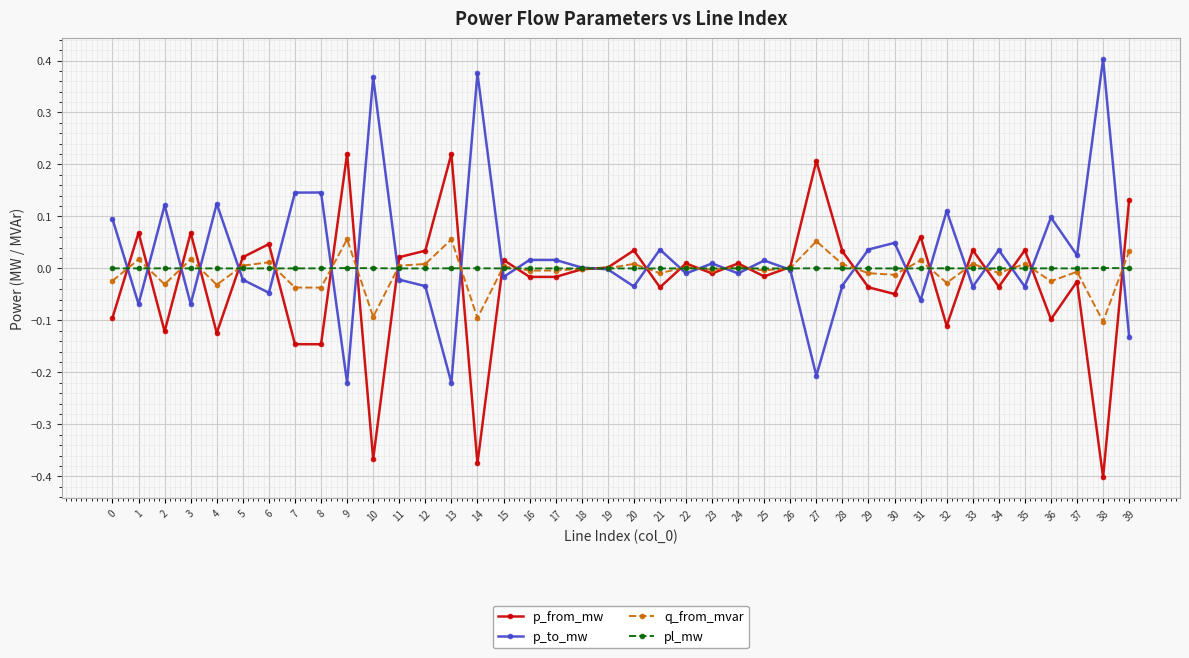

List the series in order of their peak value, lowest first.

pl_mw, q_from_mvar, p_from_mw, p_to_mw